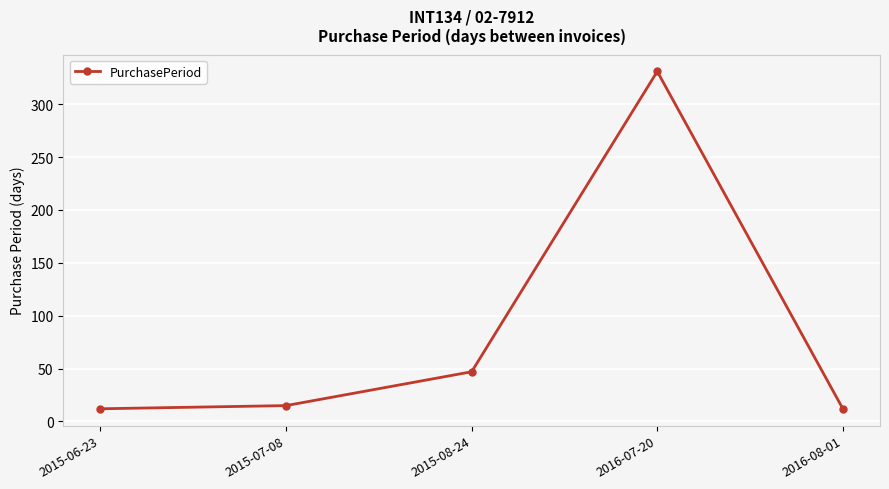

What is the difference between the maximum and minimum values?

319